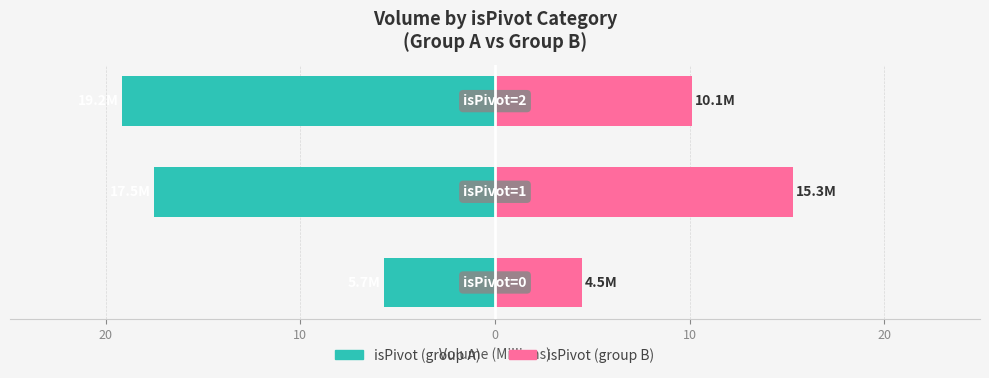

How many groups of bars are there?

3